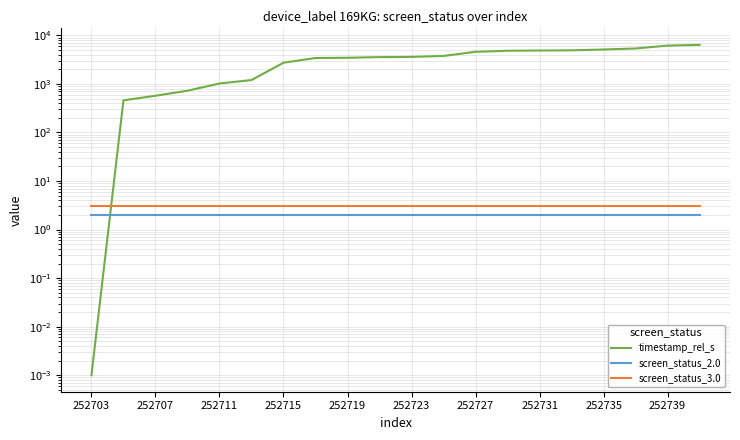

How many data points does each series have?

20